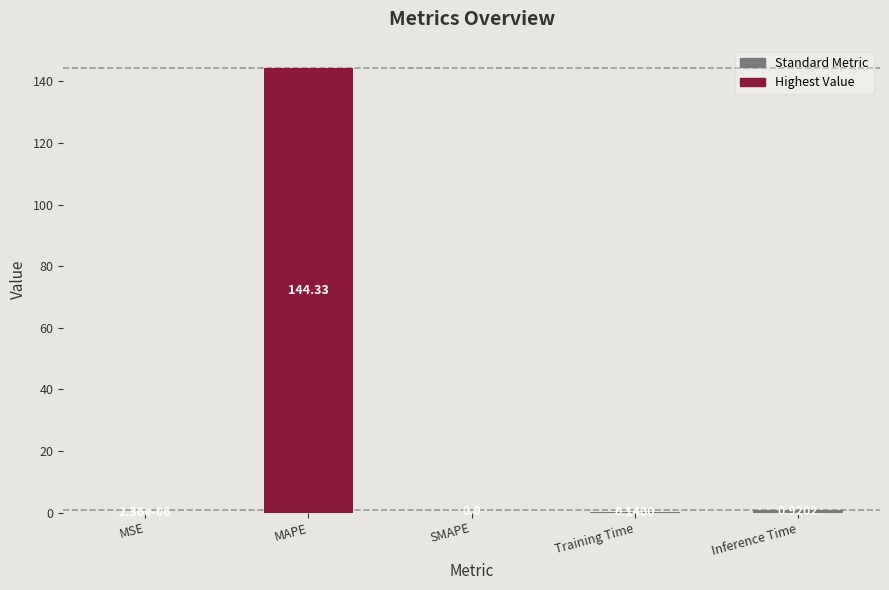

Are the bars horizontal?

No